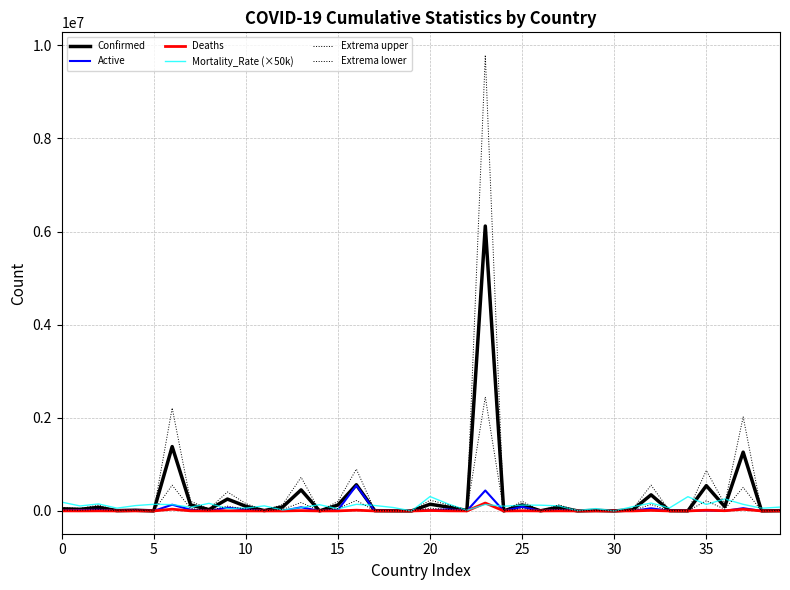

How many lines are shown in the chart?

6